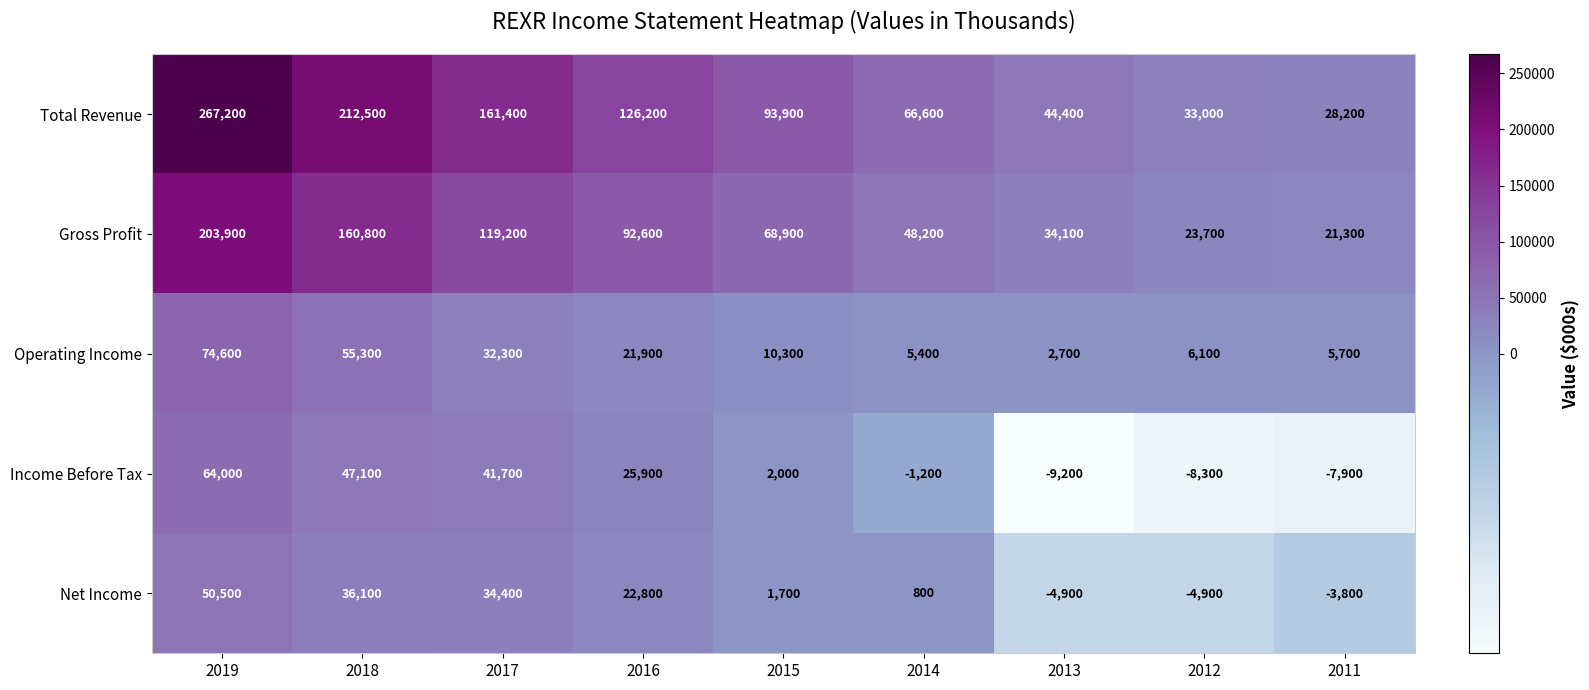

Which label corresponds to the smallest value in the chart?

2013